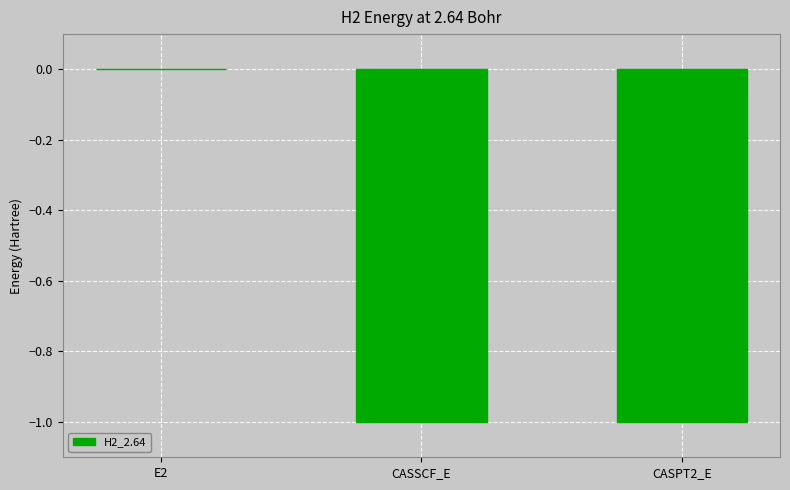

The value at CASPT2_E is -1.0. True or false?

True